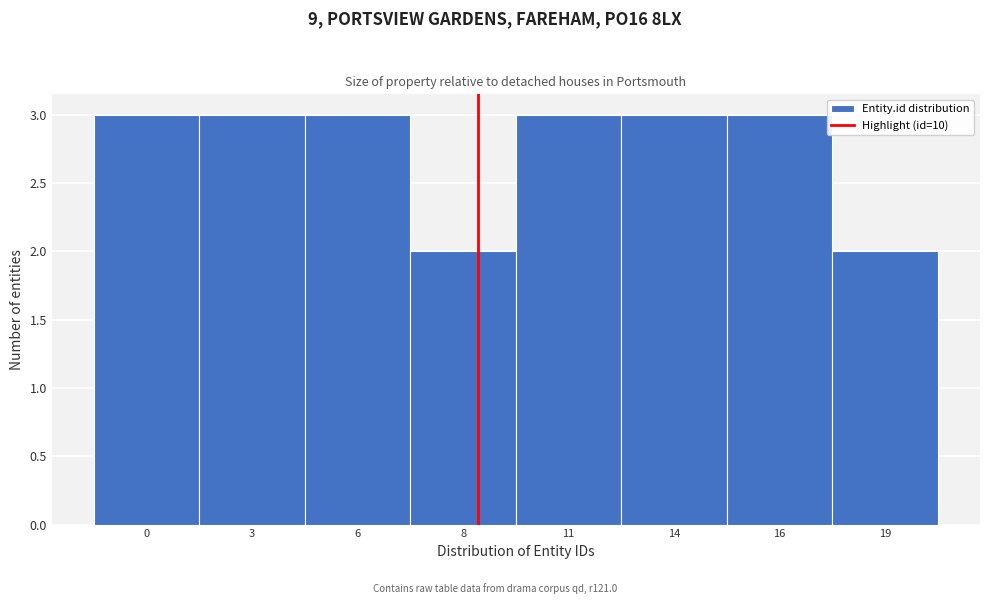

Reading left to right, extract all data points from this chart.

0=3	3=3	6=3	8=2	11=3	14=3	16=3	19=2